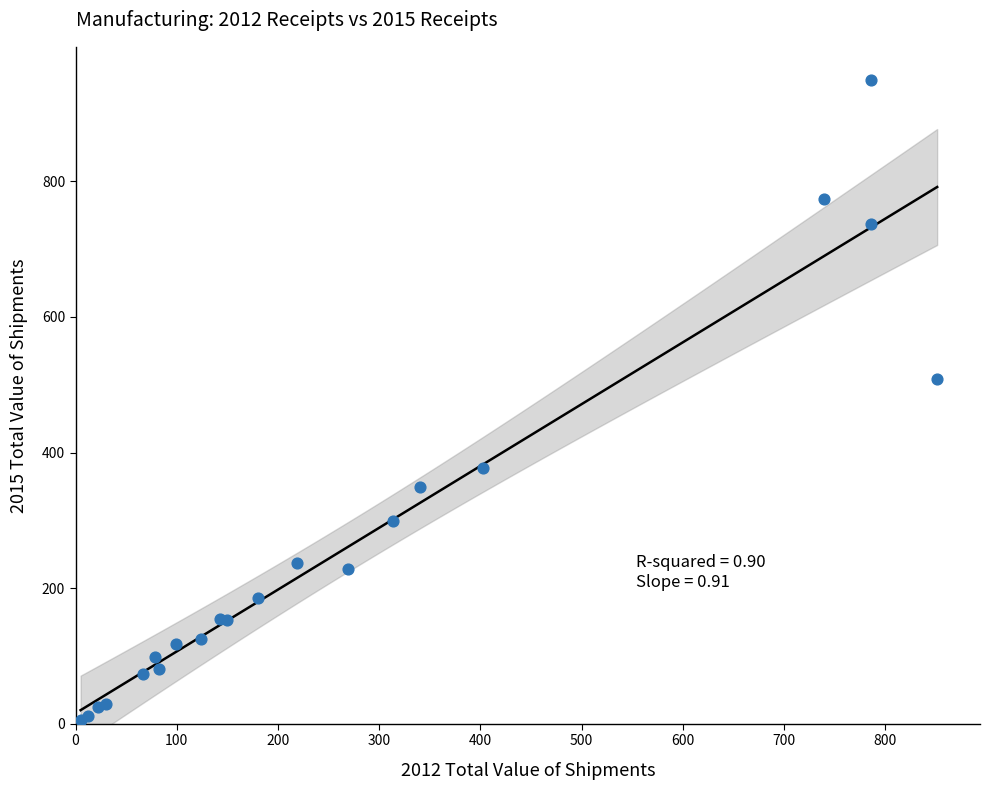

What Y value in the scatter plot is closest to 477?

507.8